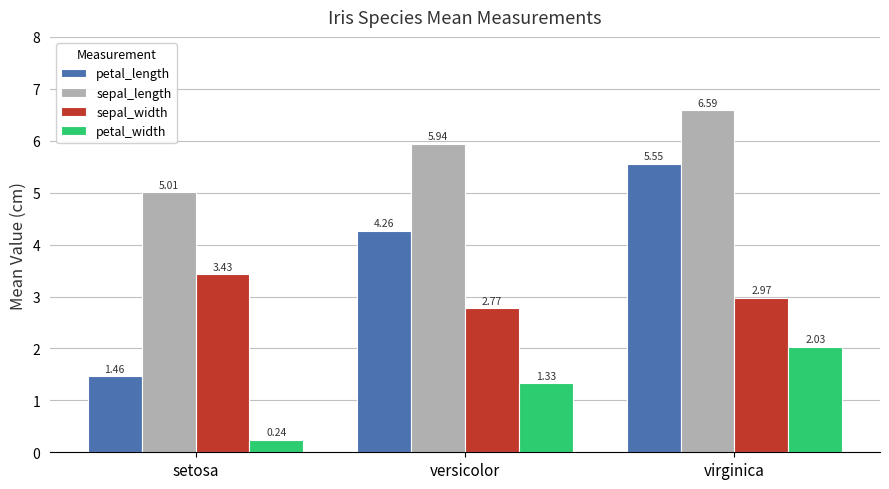

How many groups of bars are there?

3